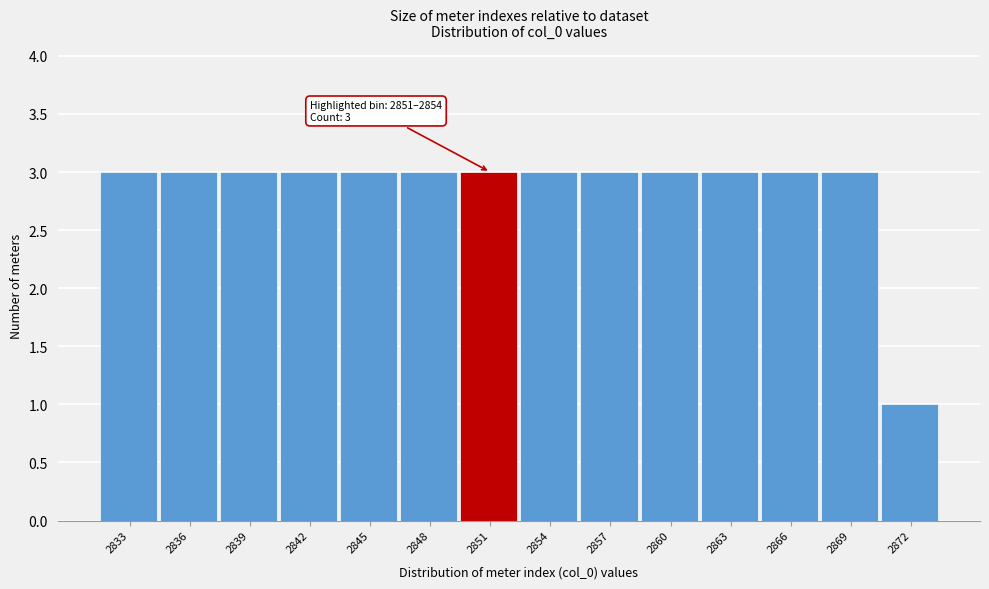

Reading left to right, list all the values displayed in this chart.

2833=3	2836=3	2839=3	2842=3	2845=3	2848=3	2851=3	2854=3	2857=3	2860=3	2863=3	2866=3	2869=3	2872=1